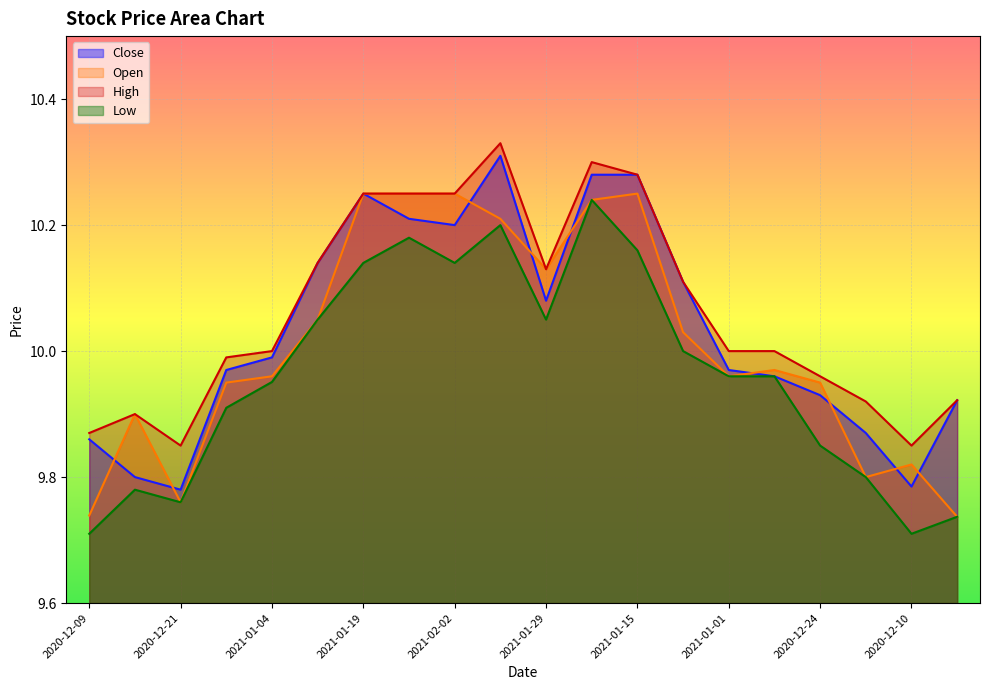

How many interior local valleys does the Close series have?

4